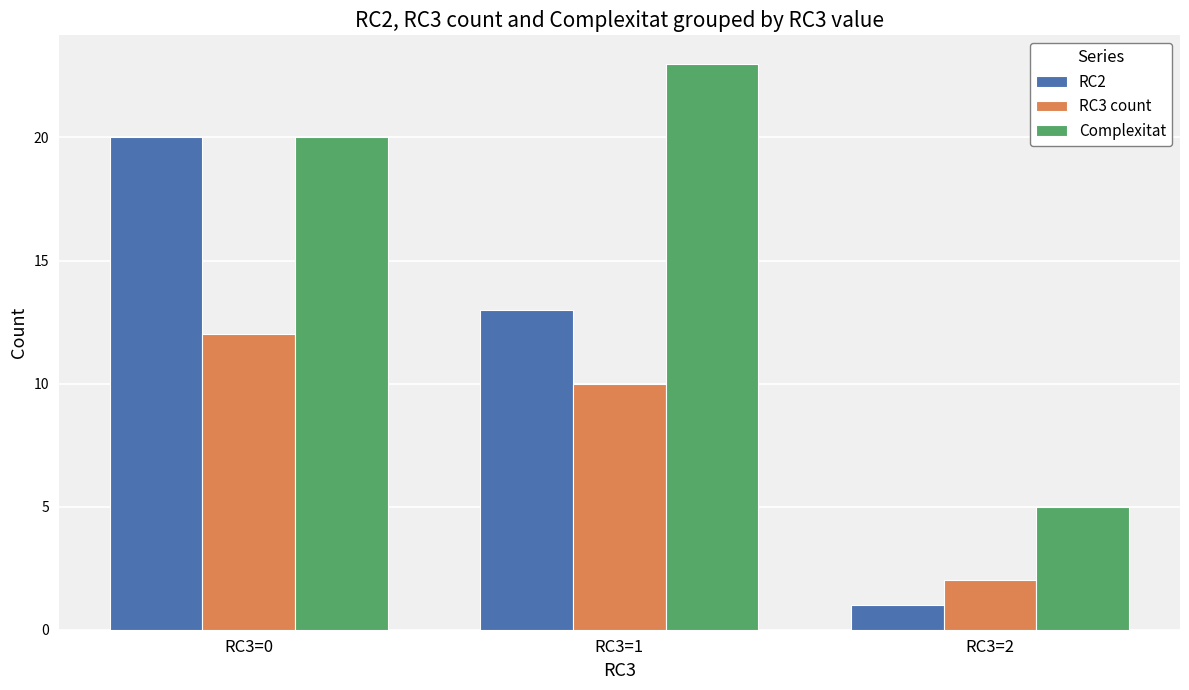

What is the difference between the second highest and minimum values in the Complexitat series?

15